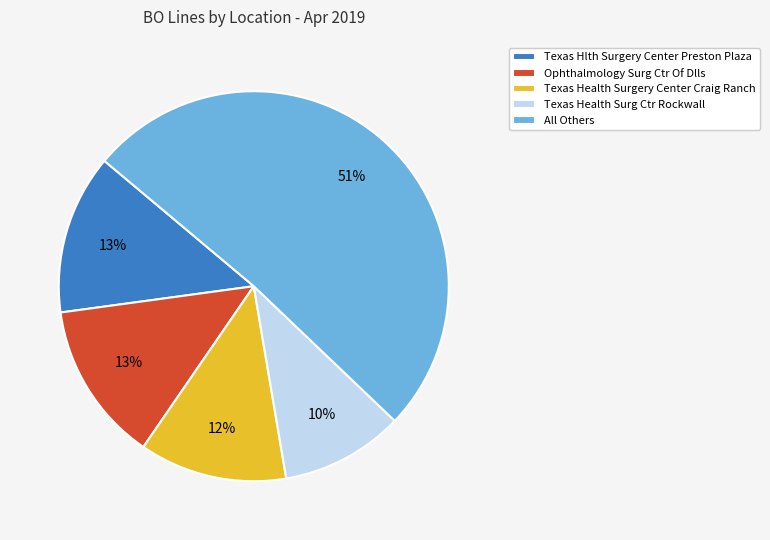

What is the largest slice in the pie chart?

All Others